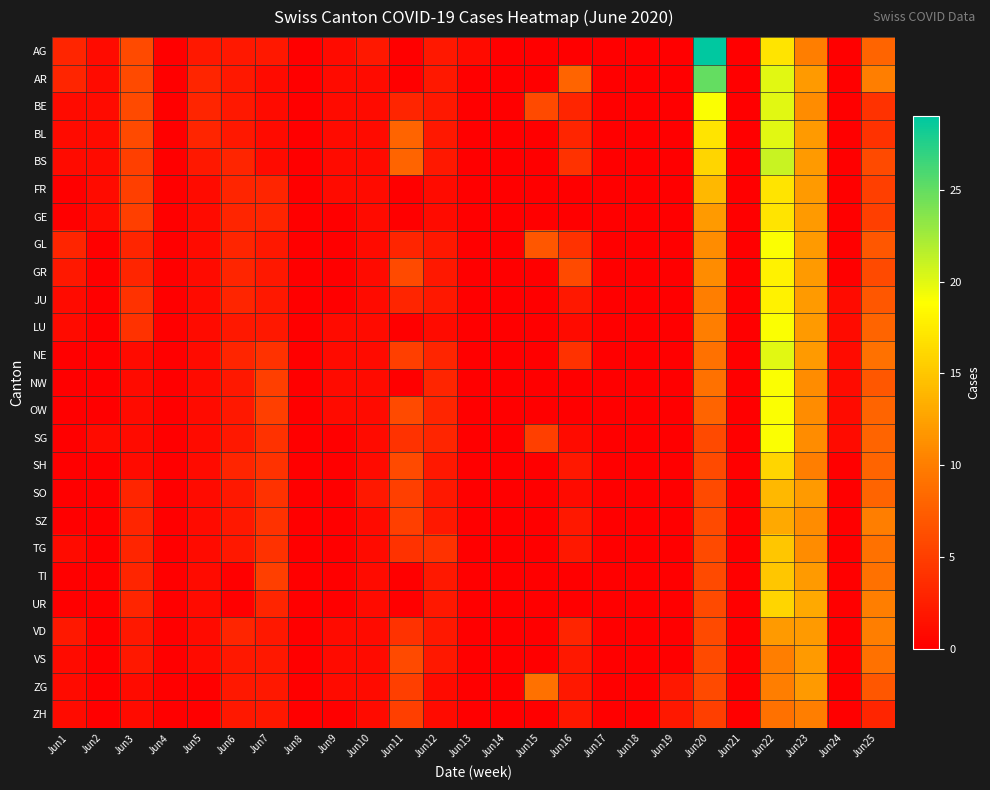

What is the total value across all series at Jun24?

6